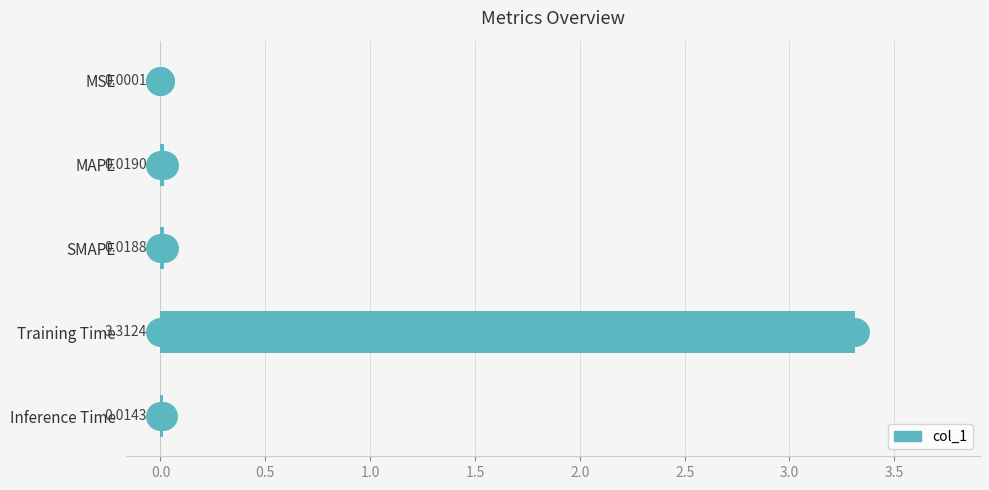

Which has a higher value, MSE or MAPE?

MAPE